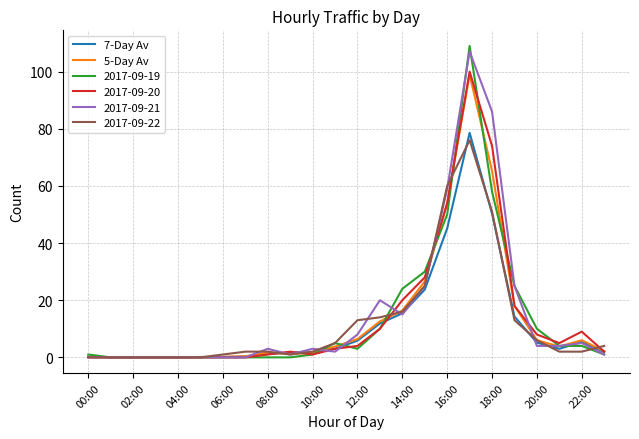

How many values in the 5-Day Av series exceed 3?

12